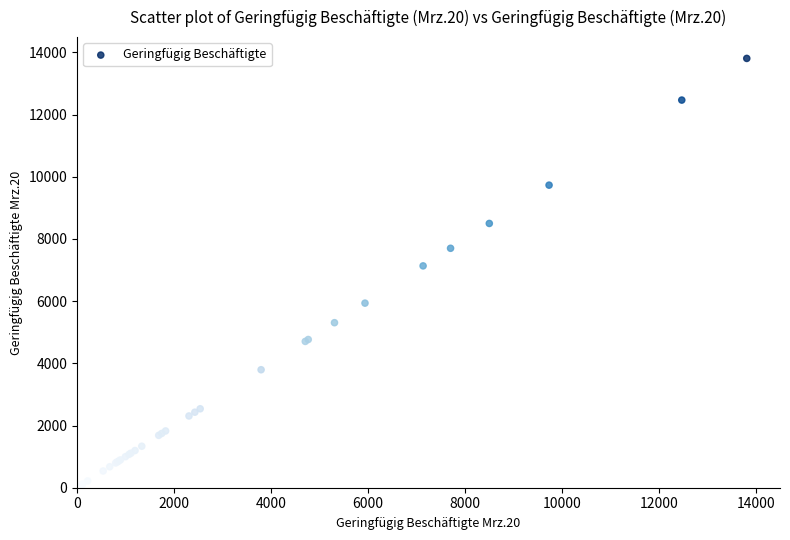

What Y value in the scatter plot is closest to 6956?

7135